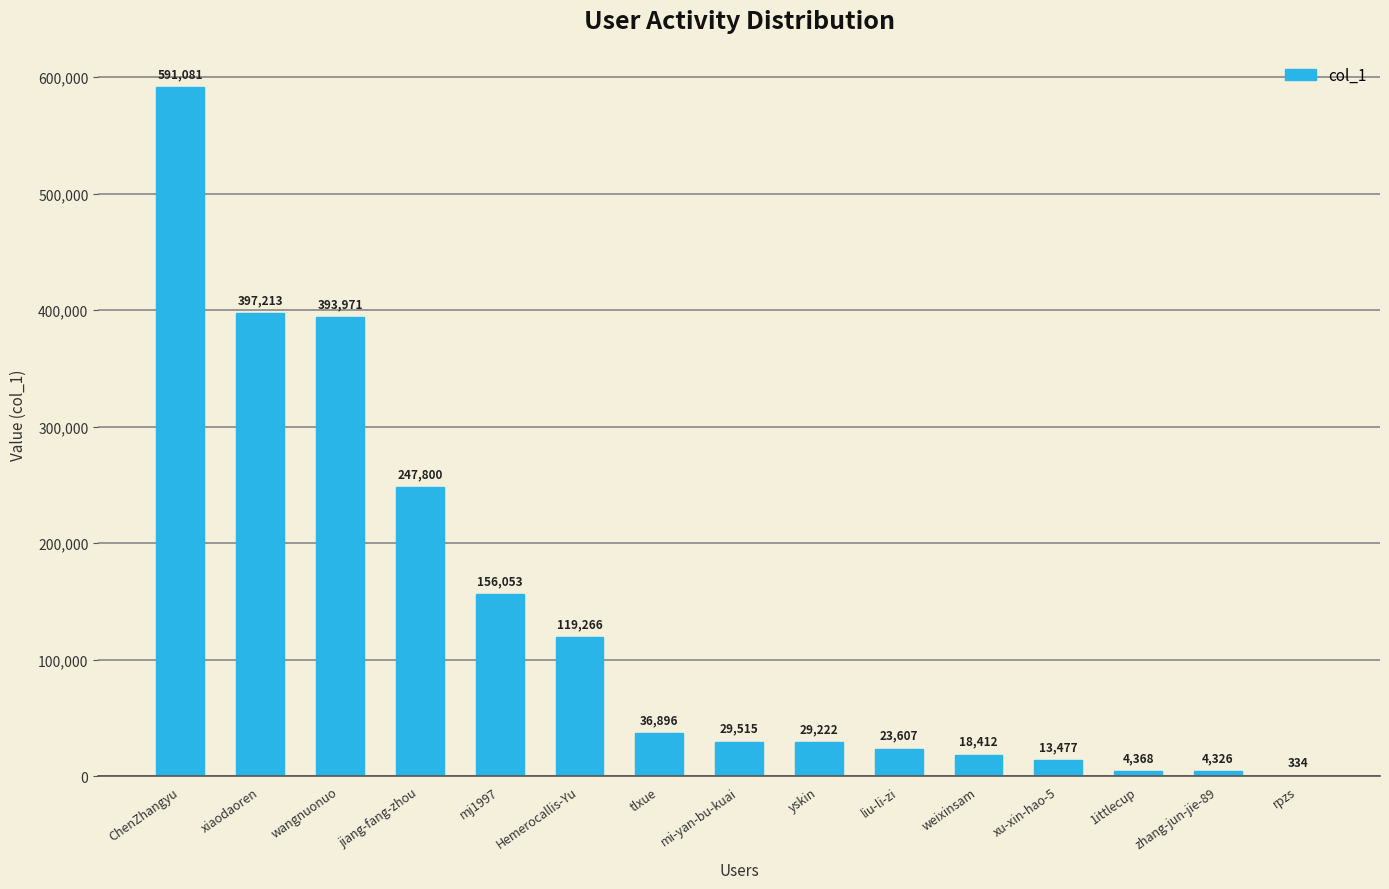

The value at mj1997 is 204334. True or false?

False